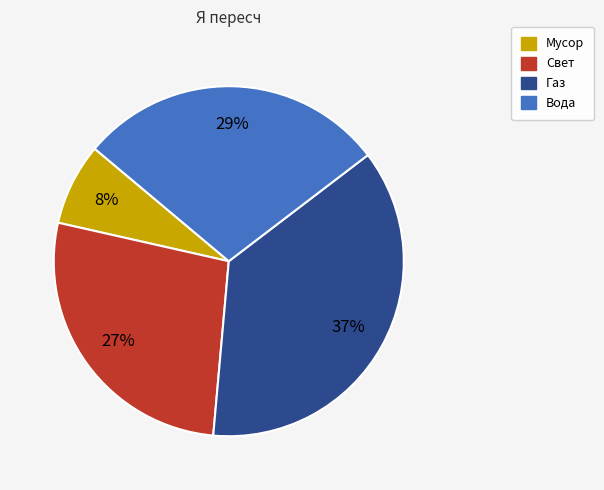

What is the ratio of the value at Мусор to the value at Газ?

0.2